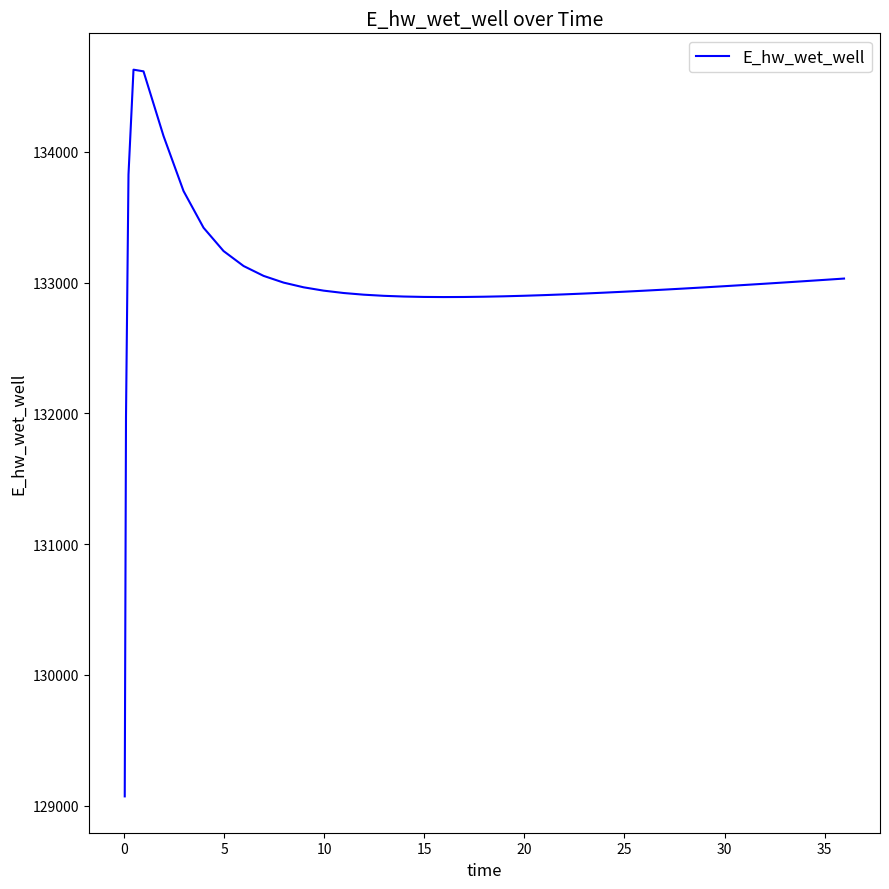

What is the maximum value shown in the chart?

134627.9